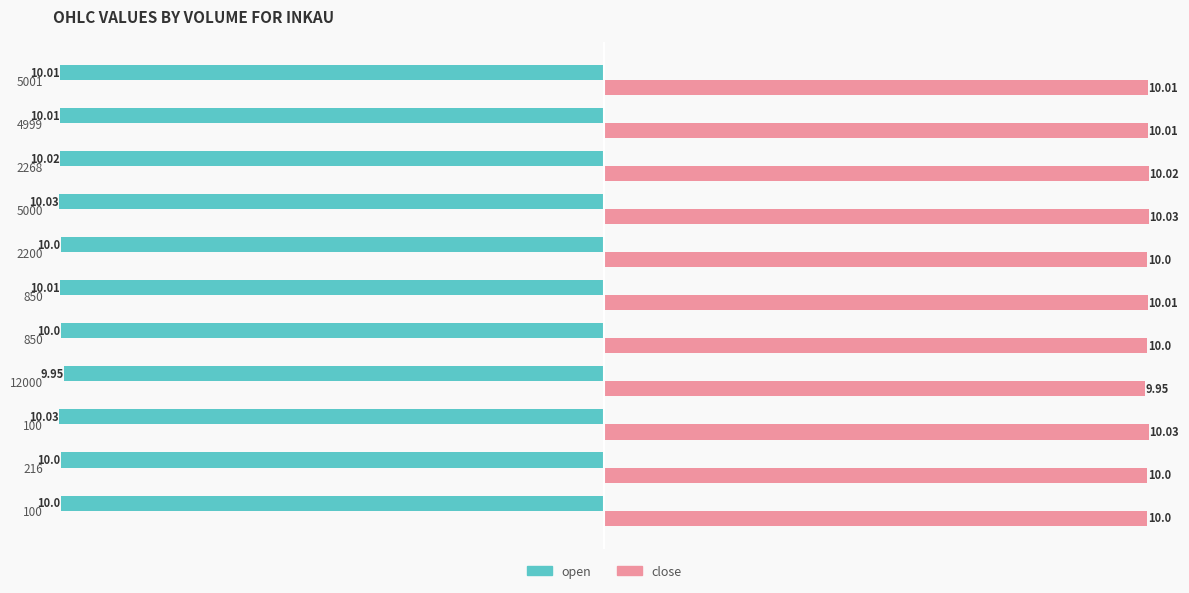

Rank the series by their average value, from lowest to highest.

open, close